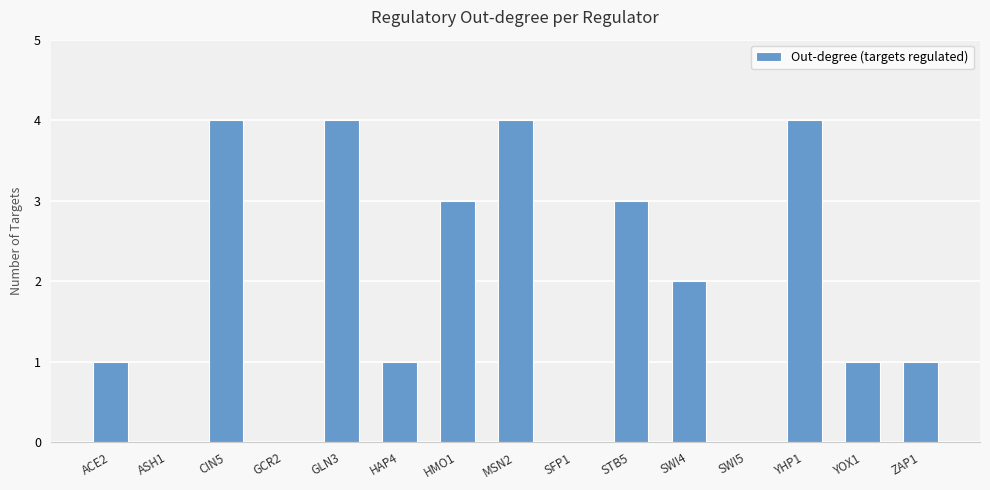

Count the values in the range 0 to 4.

15